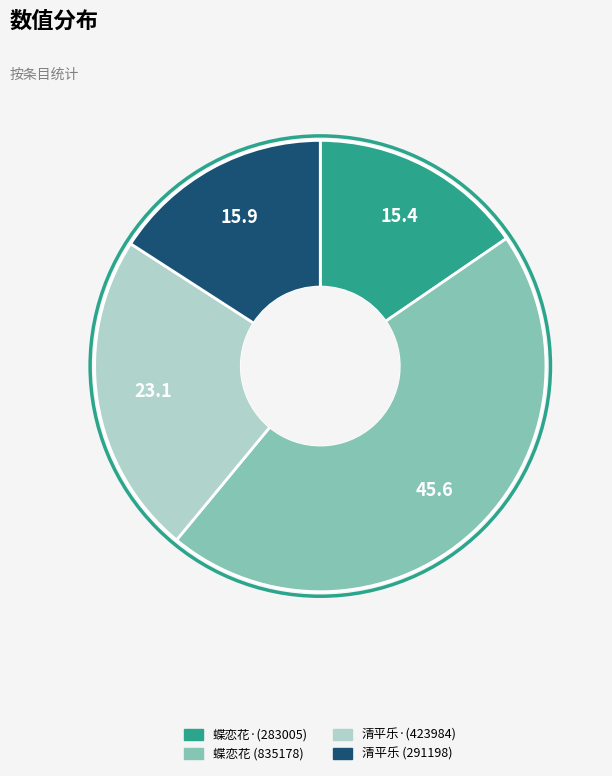

Which slice is the largest?

蝶恋花 (835178)